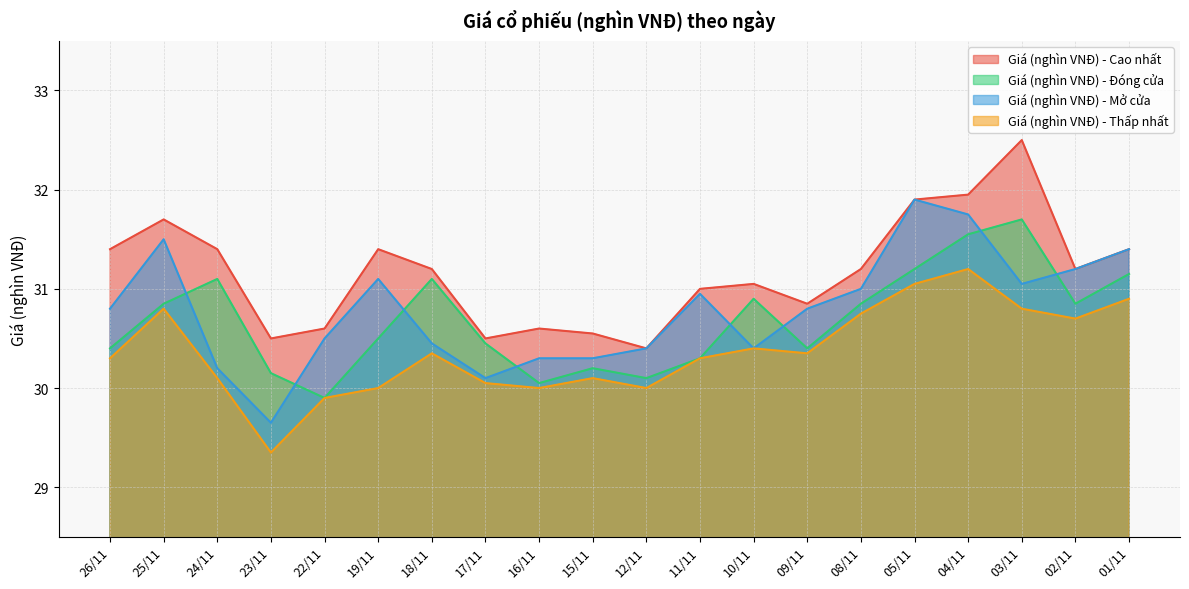

At which category is the sum across all series the highest?

04/11